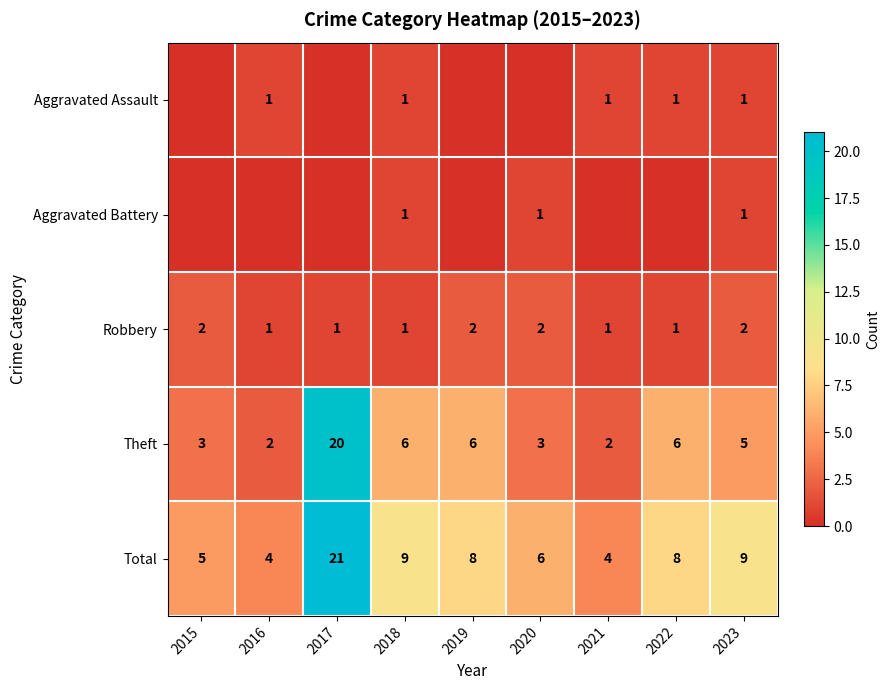

What is the difference between the second highest and second lowest values in the Total series?

5